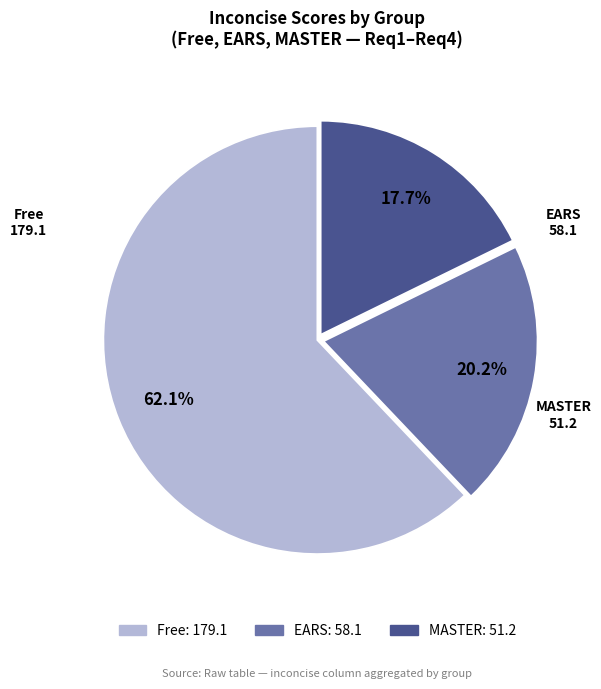

Is there a majority slice in this chart?

Yes